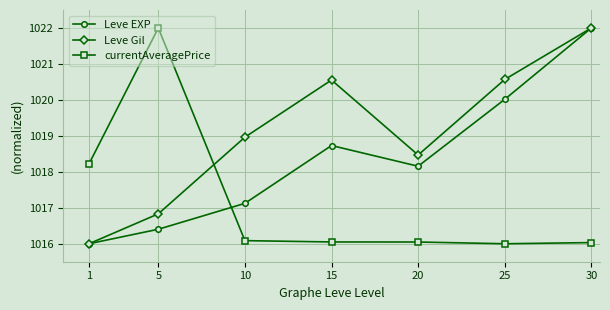

At which category does Leve Gil reach its first local valley?

20